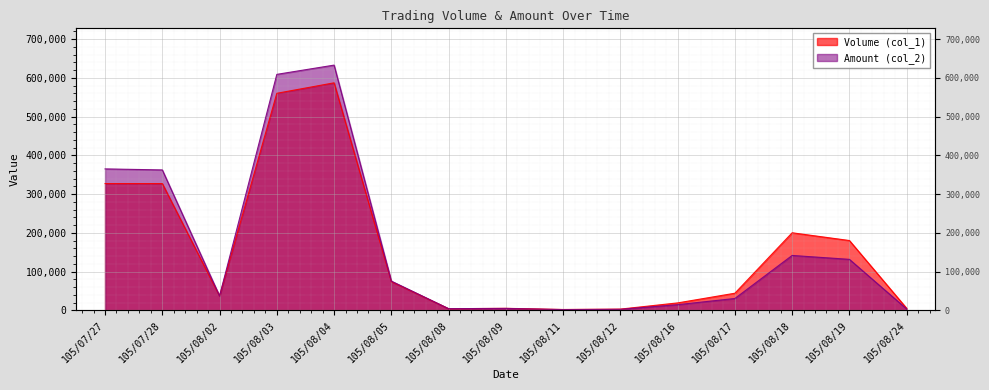

Between 105/08/02 and 105/08/04, which series saw the biggest shift?

Amount (col_2)